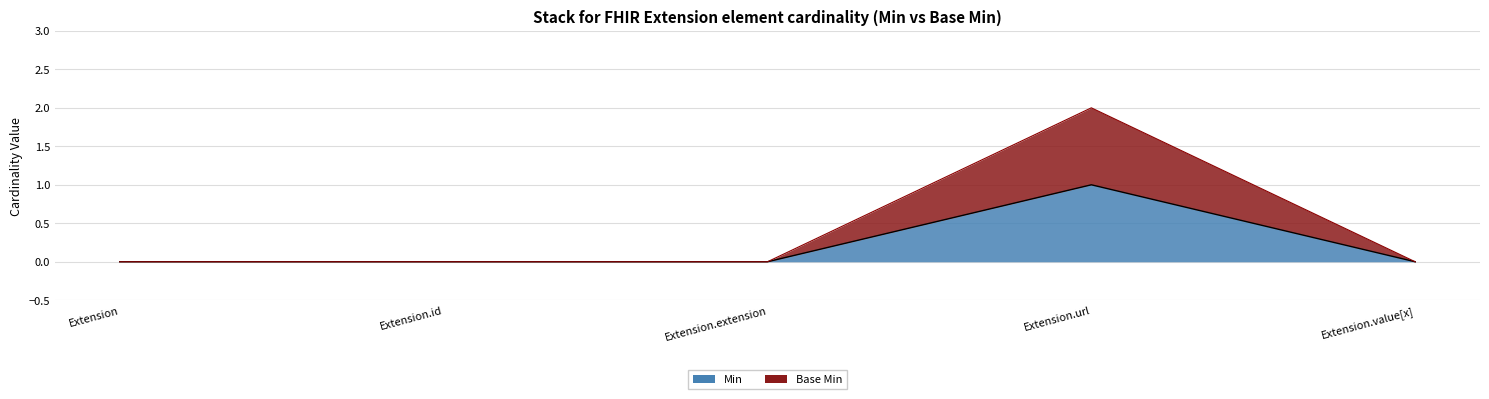

What is the spread (max minus min) of values at Extension.url?

1